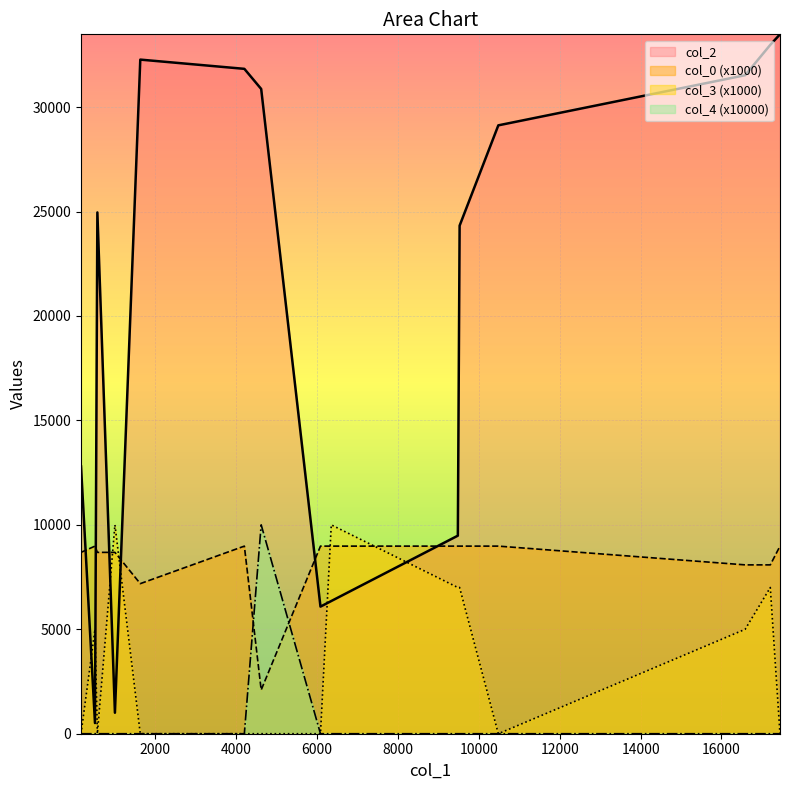

What is the spread (max minus min) of values at 17447?

33484.0